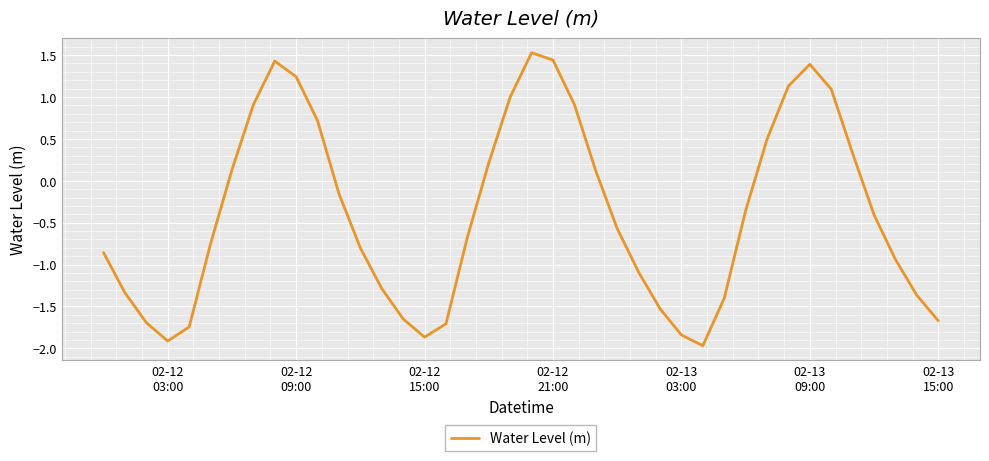

What is the difference between the maximum and minimum values?

3.5